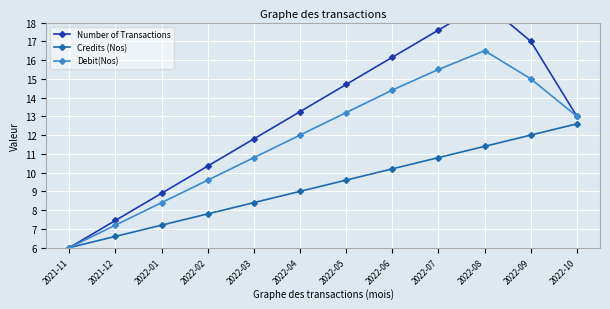

How many values in the Debit(Nos) series are below 13?

6